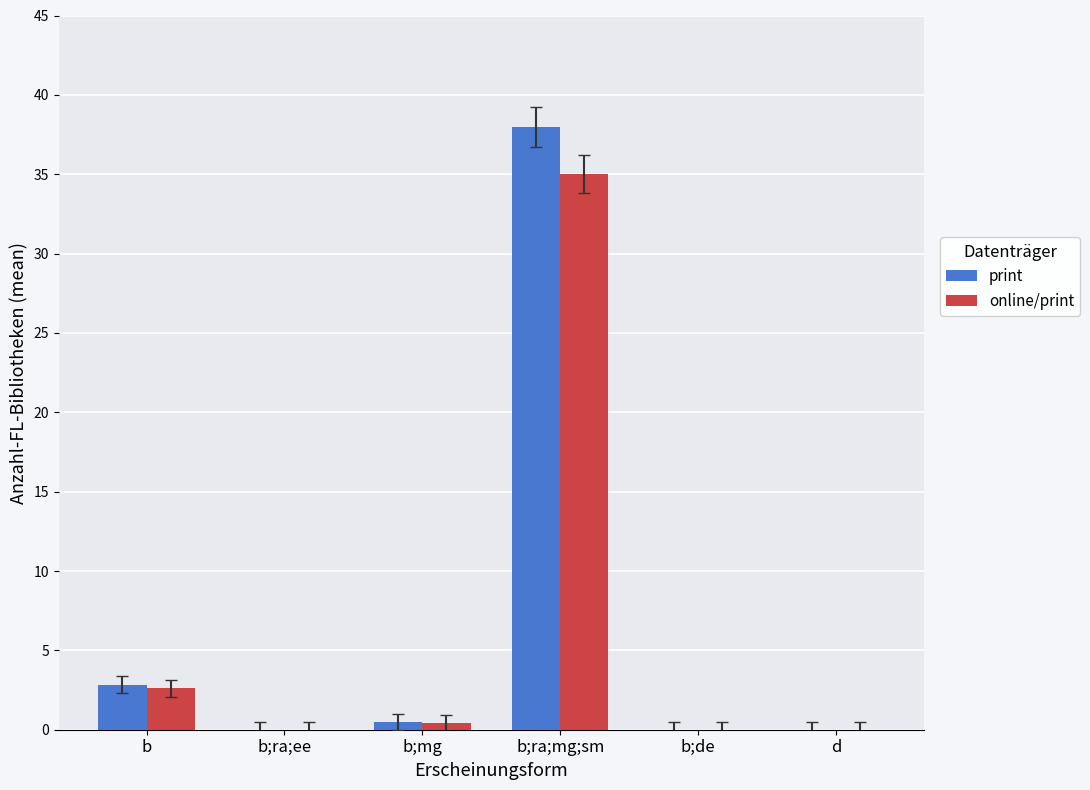

At which label does print reach its peak?

b;ra;mg;sm